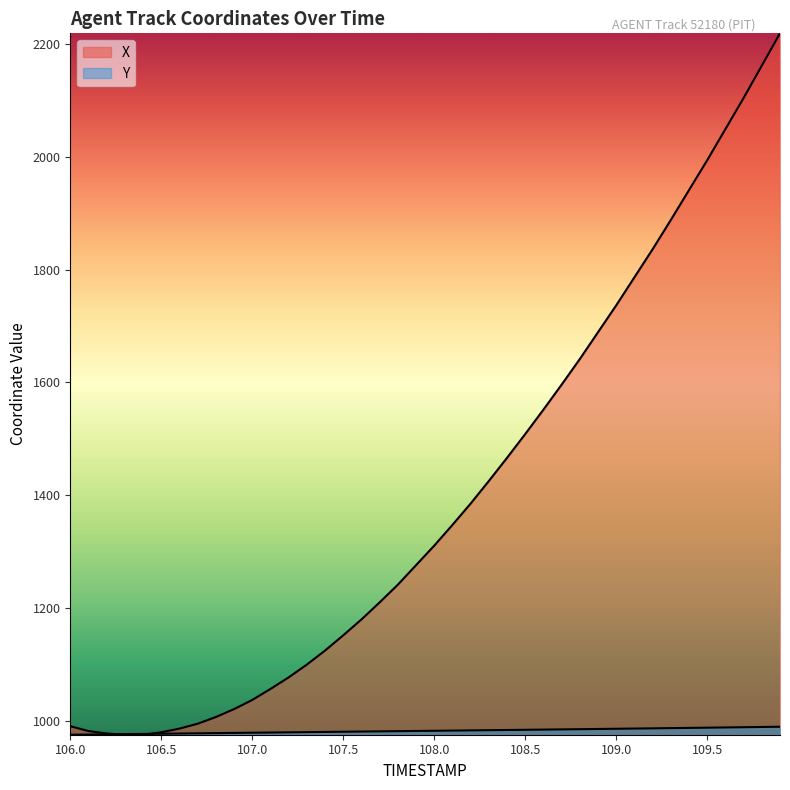

What is the value of the Y point at the 10th from the left?

978.2